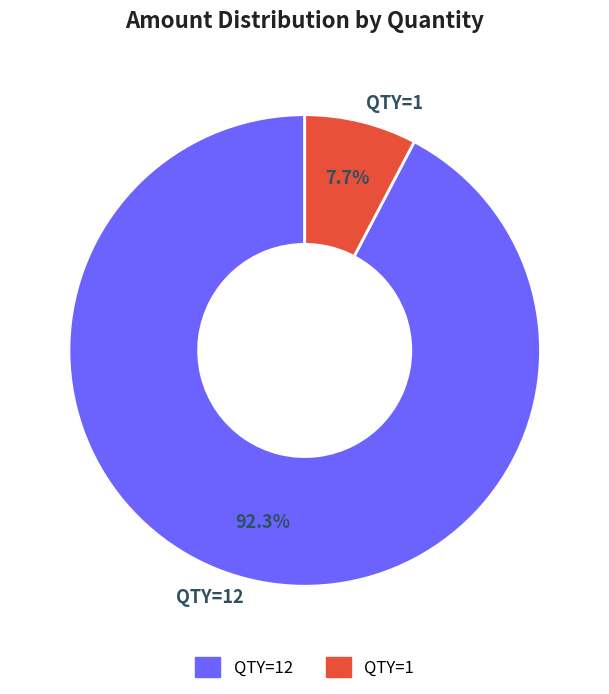

What is the ratio of the value at QTY=1 to the value at QTY=12?

0.1